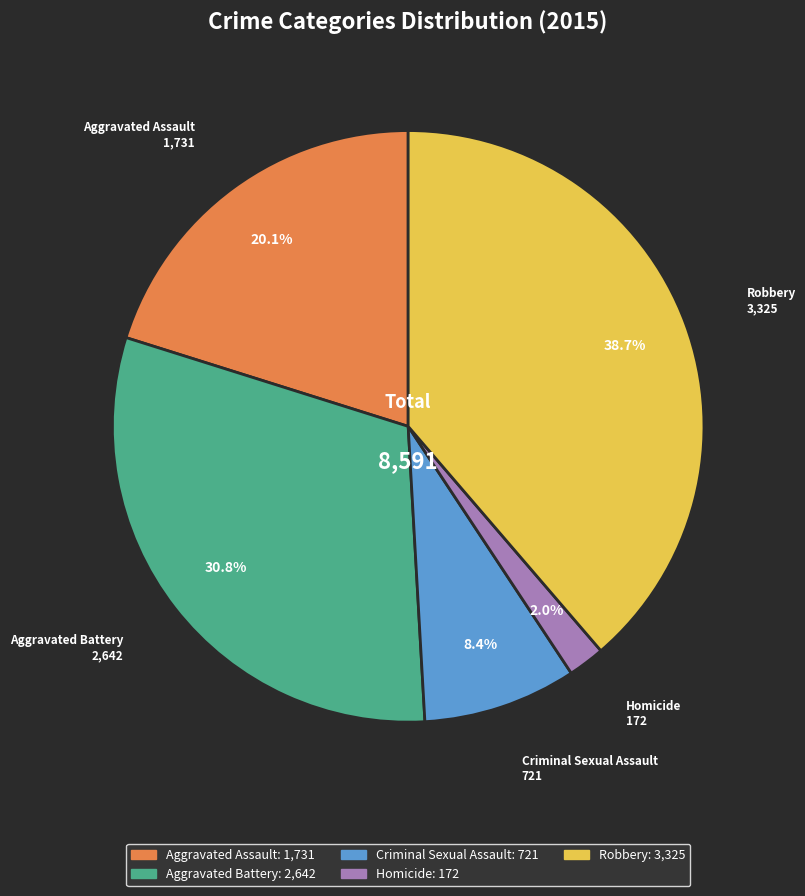

Is it true that Homicide is 2% of the pie?

True